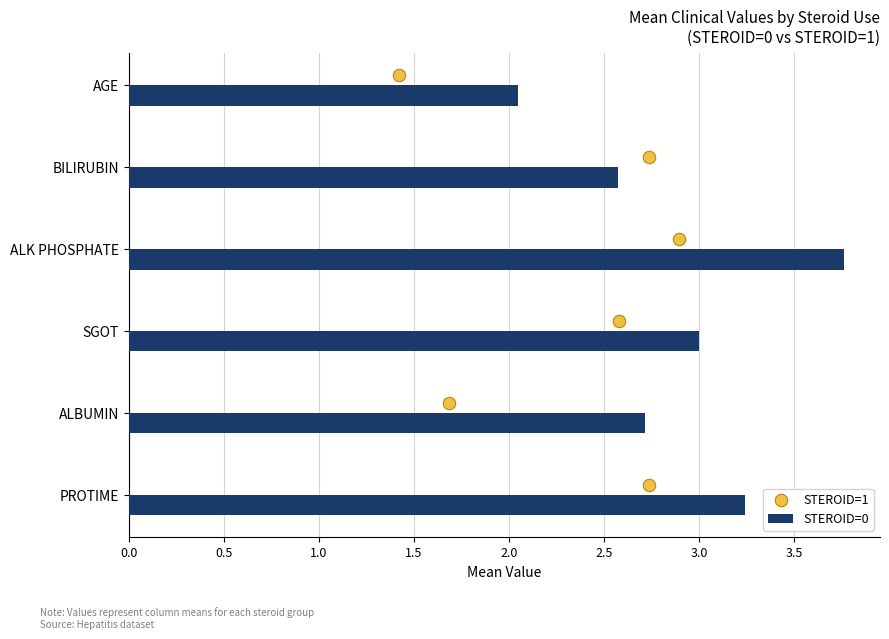

Which series reaches the maximum Y coordinate?

STEROID=1